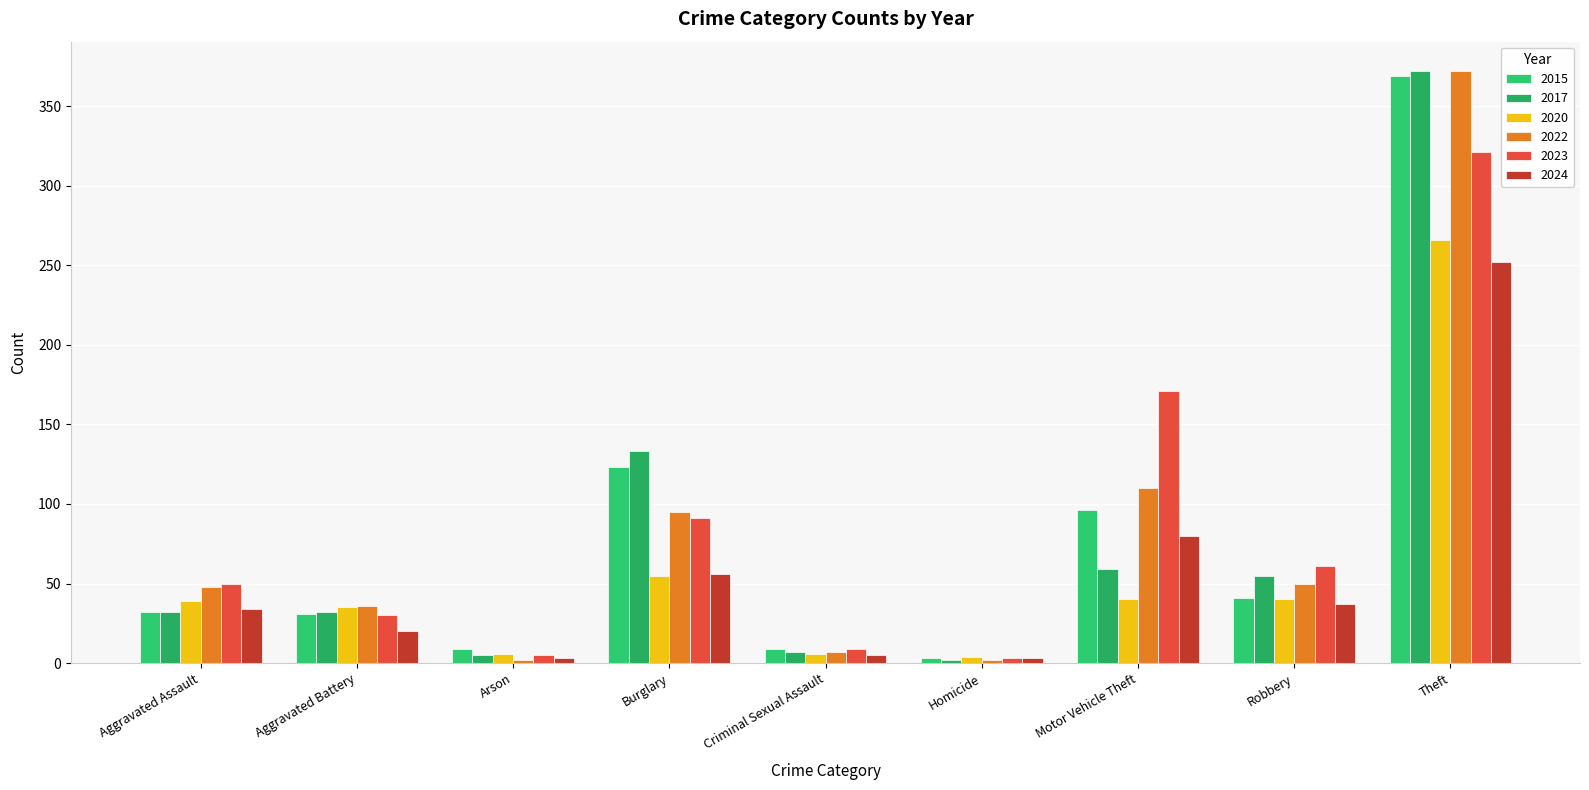

At which label does 2017 reach its minimum?

Homicide